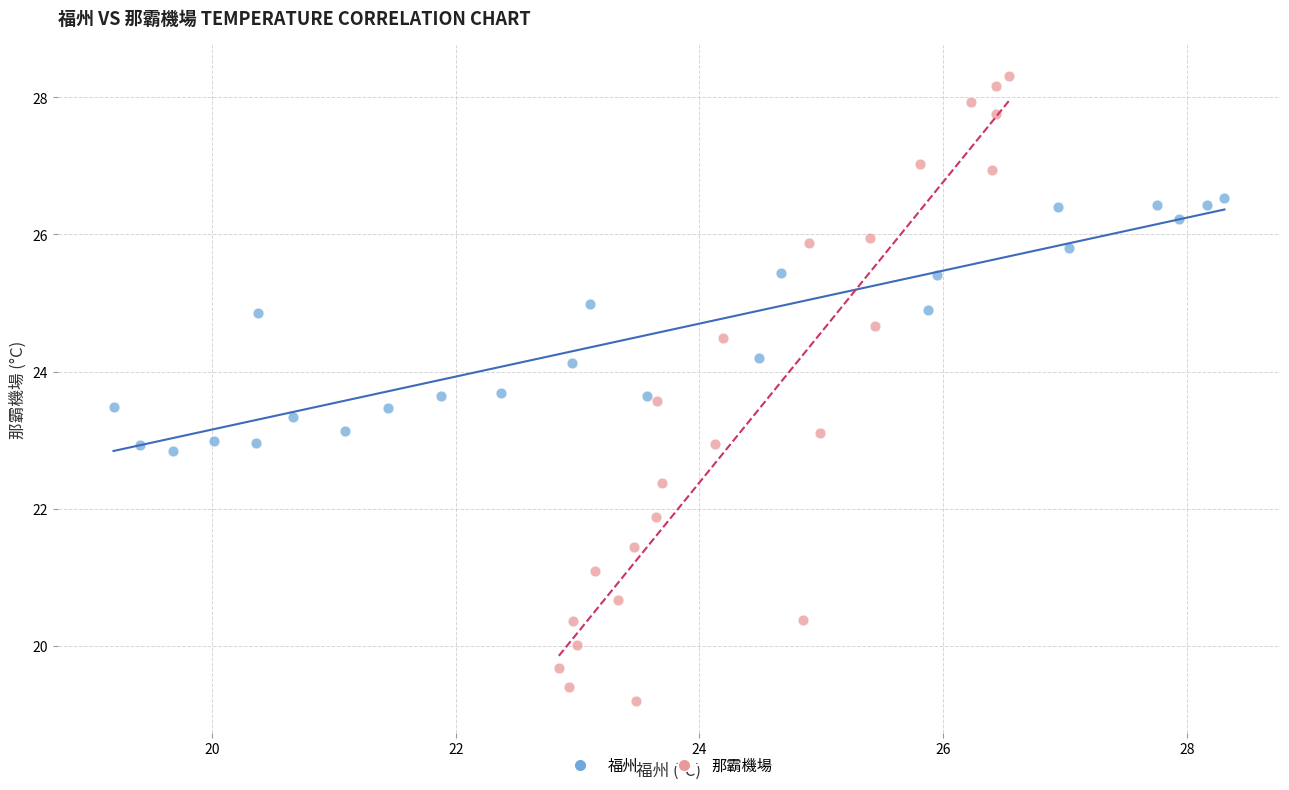

What are all the series names shown in the legend?

福州, 那霸機場